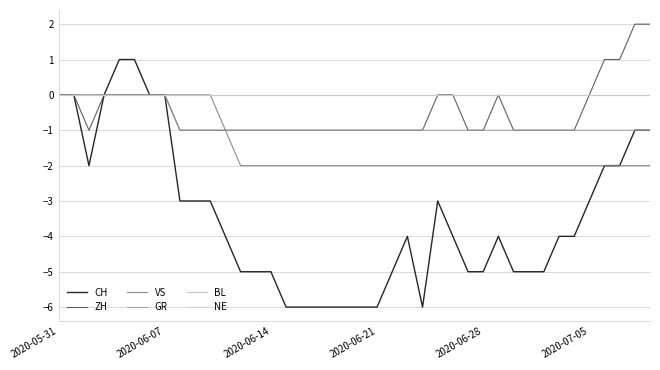

Does the chart display data point markers on the line(s)?

No